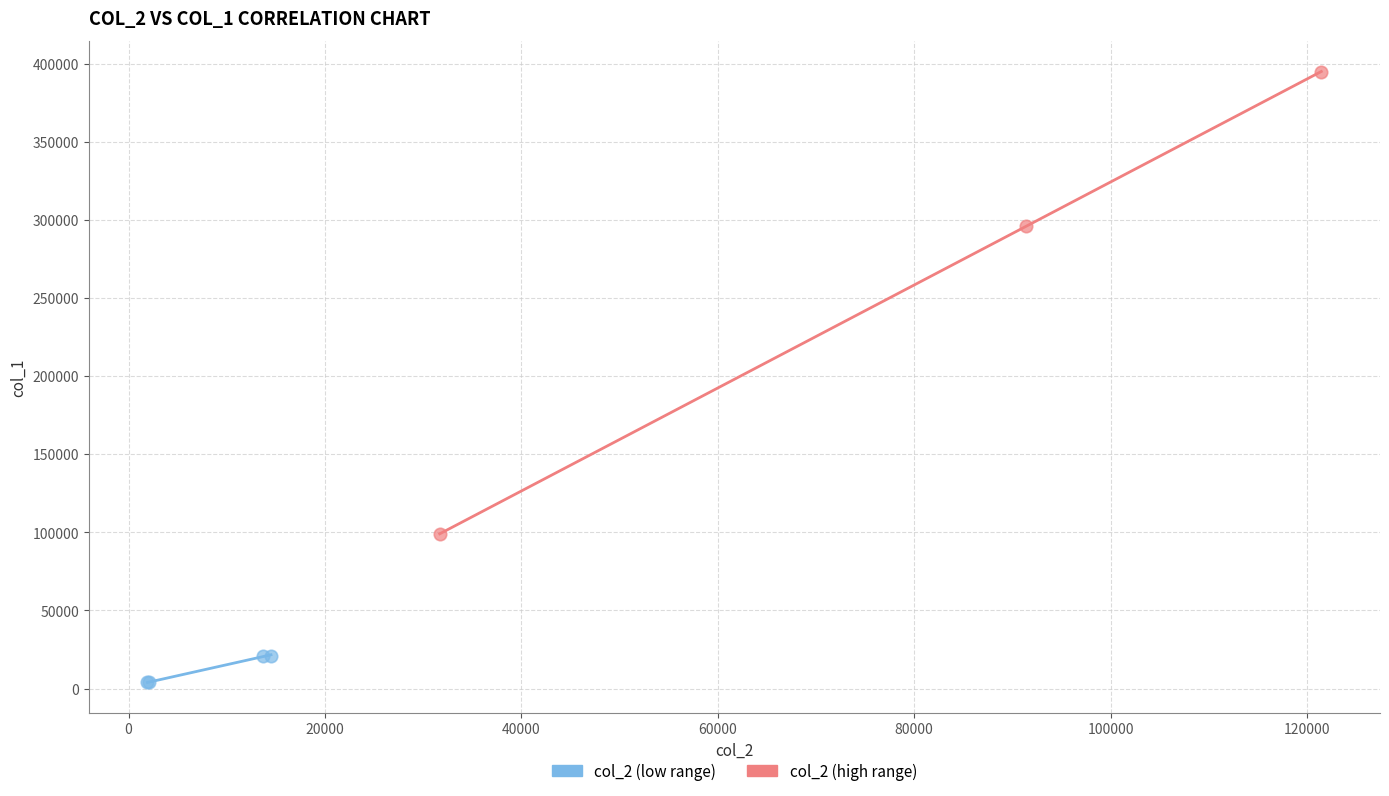

Which series reaches the minimum Y coordinate?

col_2 (low range)